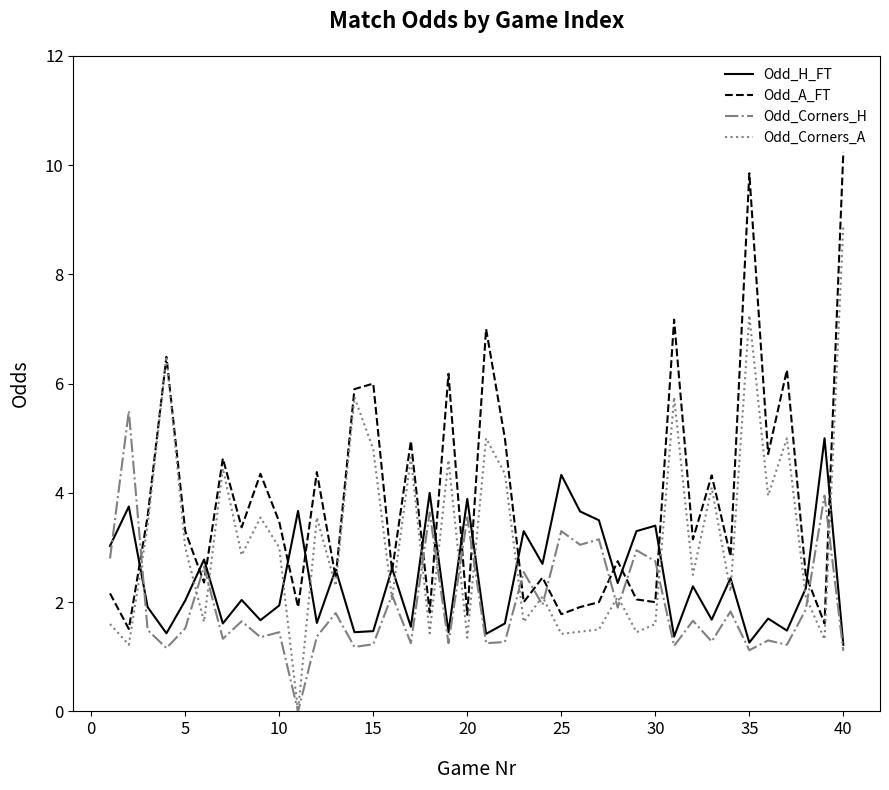

Which series has the largest total across all categories?

Odd_A_FT